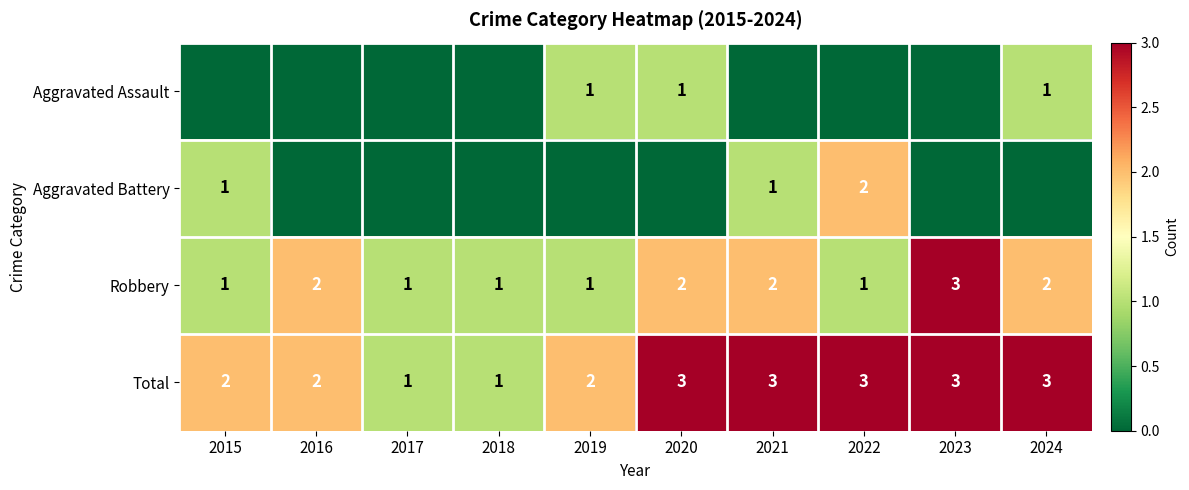

At how many categories does at least one series exceed 0?

10